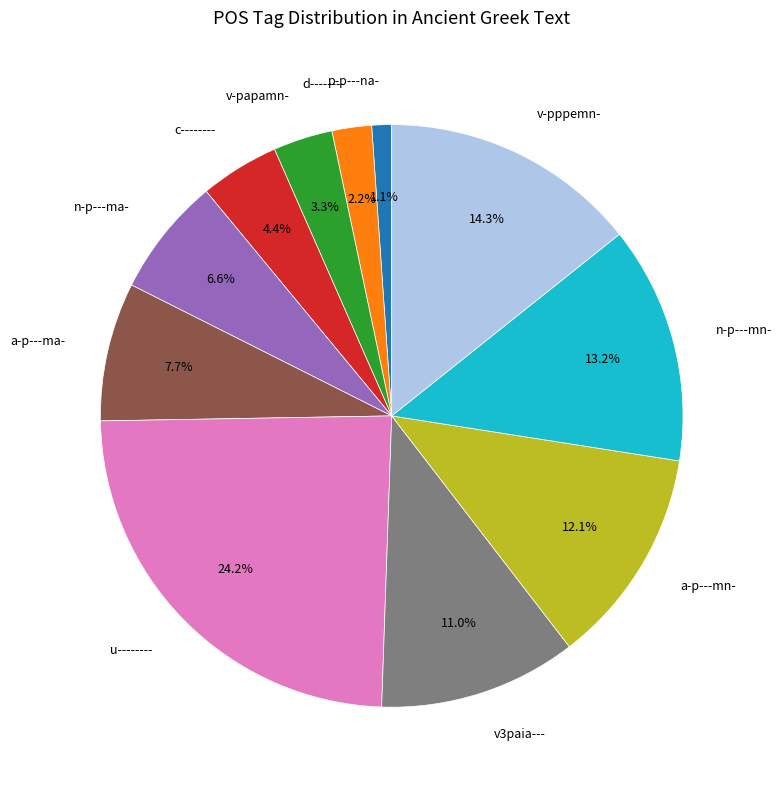

Rank the categories by value from lowest to highest.

p-p---na-, d--------, v-papamn-, c--------, n-p---ma-, a-p---ma-, v3paia---, a-p---mn-, n-p---mn-, v-pppemn-, u--------